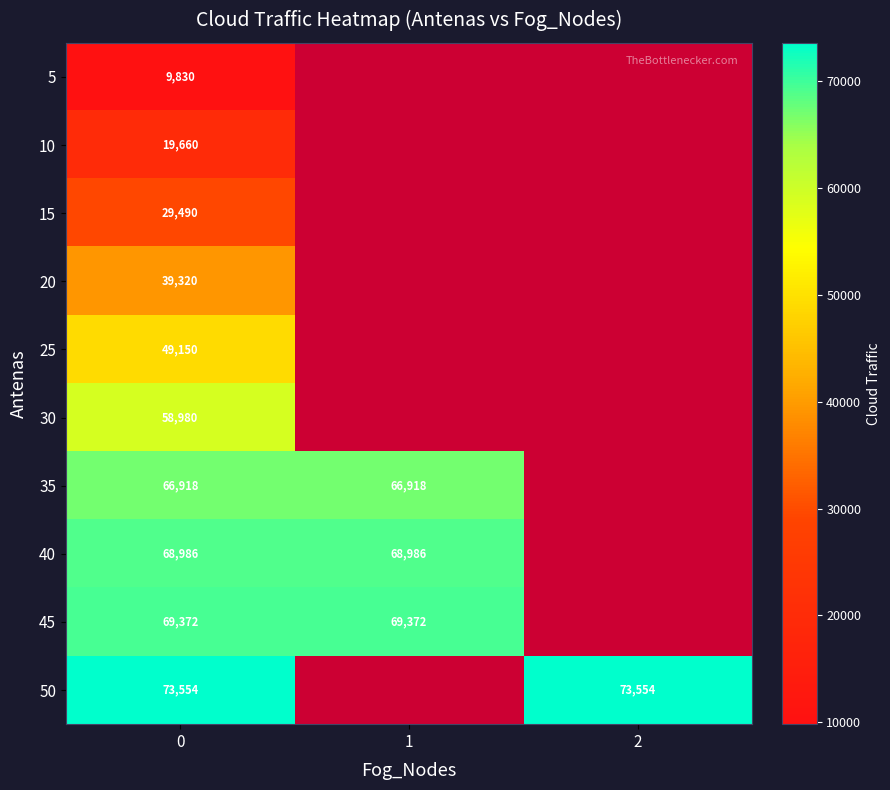

The 5 series shows 9830 at 0. True or false?

True